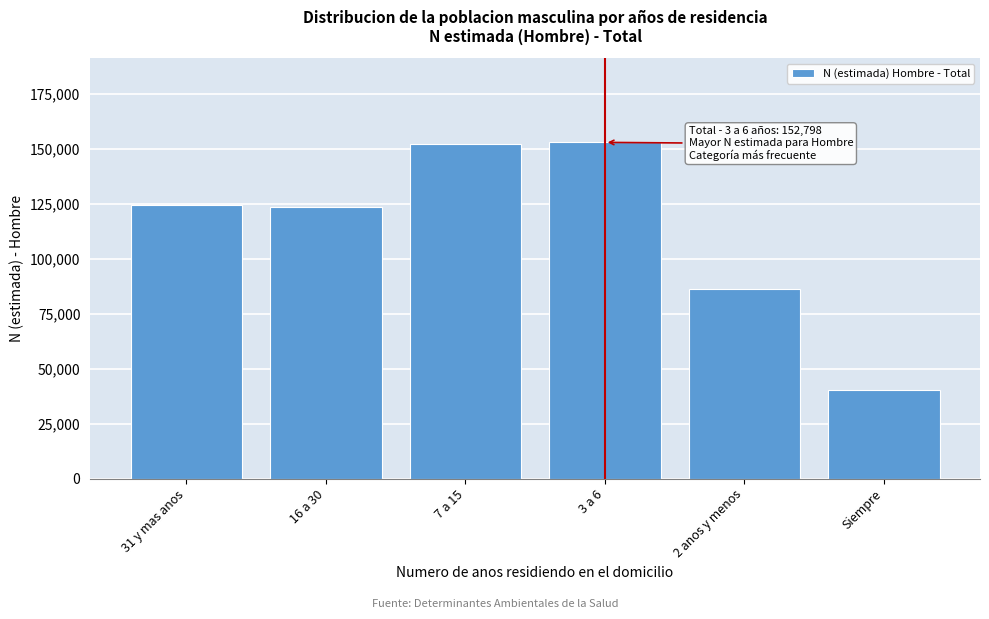

Read the value at 31 y mas anos.

124220